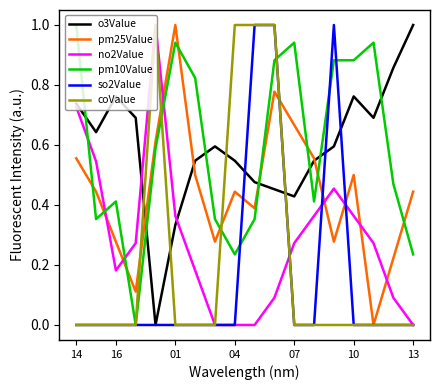

Which series ends up on top after the final intersection of o3Value and pm10Value?

o3Value